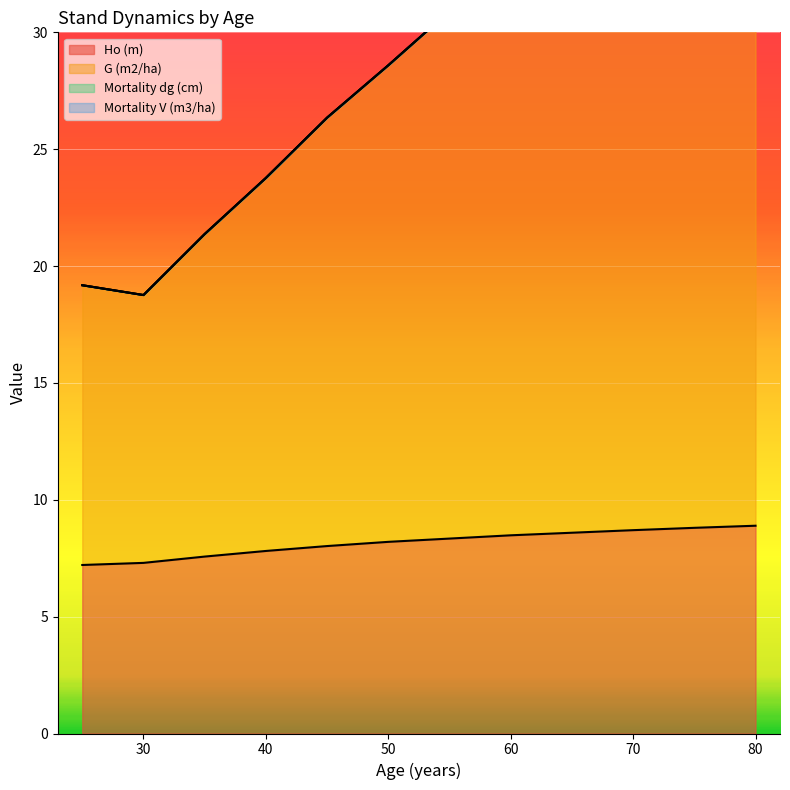

At 35, list the series in order from smallest to largest.

Ho (m), G (m2/ha)